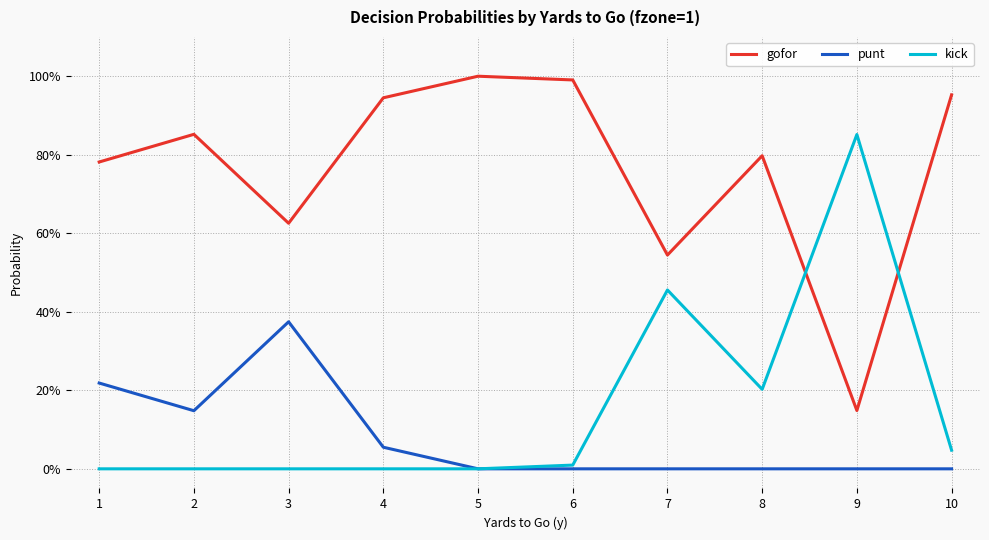

Which series changed the most between 1 and 3?

gofor